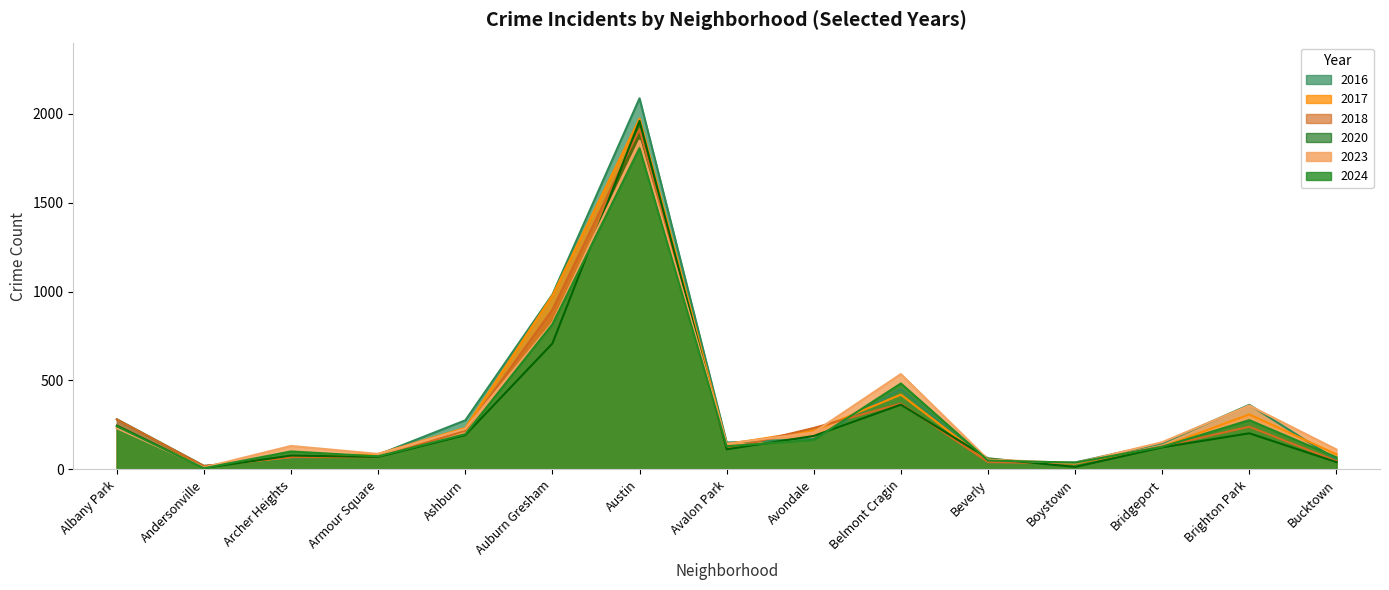

Where does the 2017 series first go above 142?

Albany Park